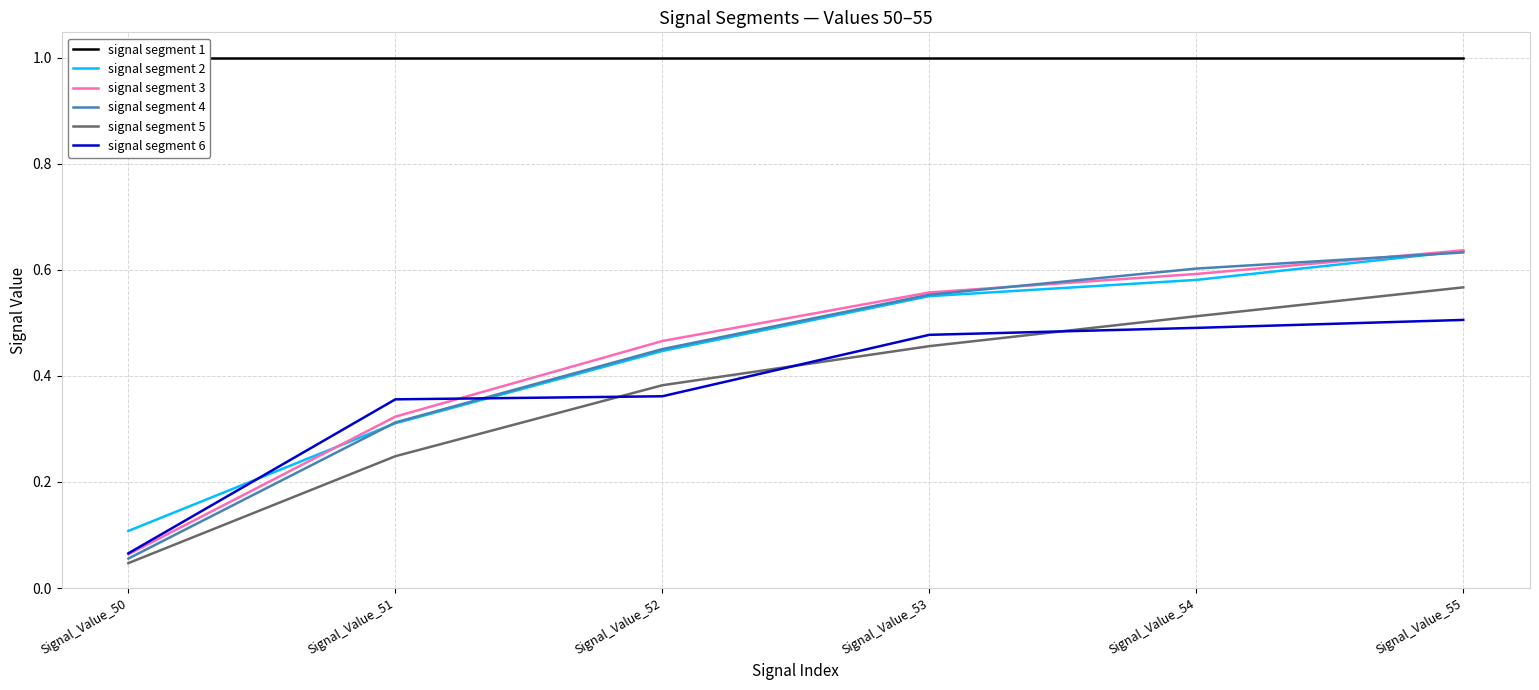

True or false: signal segment 4 and signal segment 5 cross at least once.

False